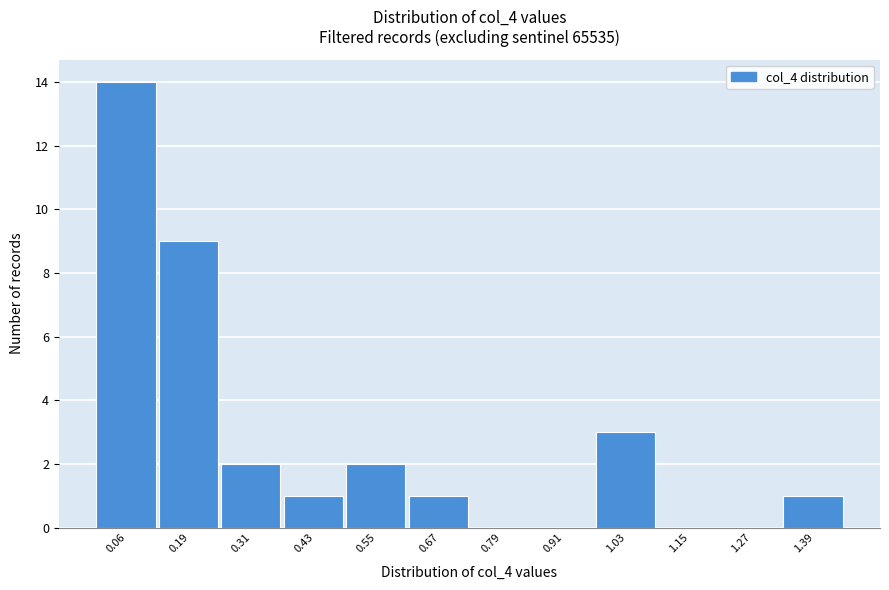

Reading right to left, list all the values displayed in this chart.

1.39=1	1.27=0	1.15=0	1.03=3	0.91=0	0.79=0	0.67=1	0.55=2	0.43=1	0.31=2	0.19=9	0.06=14